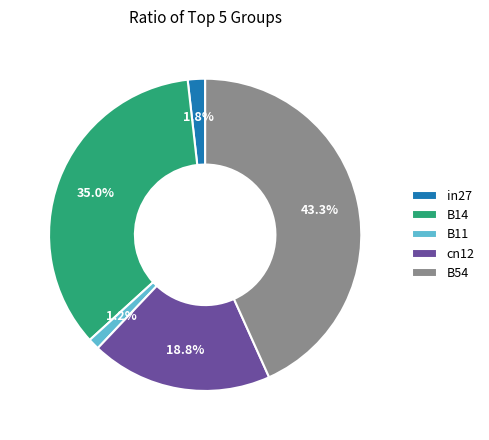

What percentage is the B54 slice, to the nearest percent?

43%